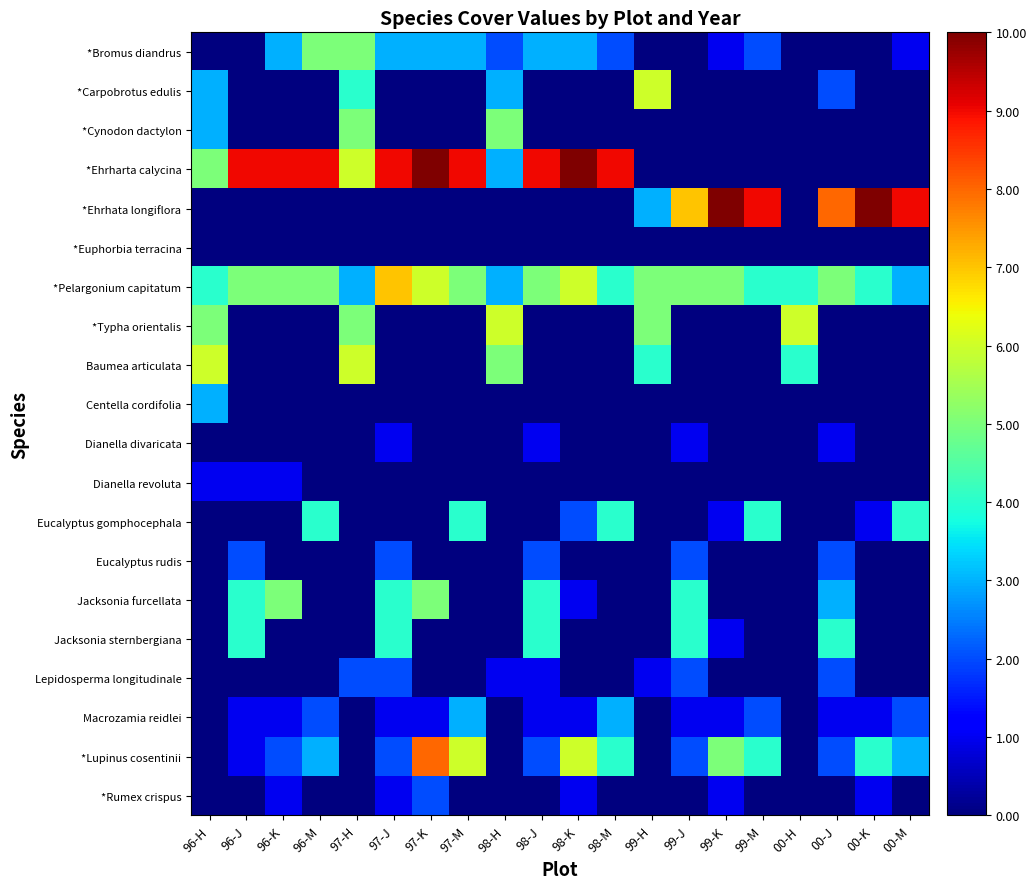

What is the total value across all series at 98-J?

32